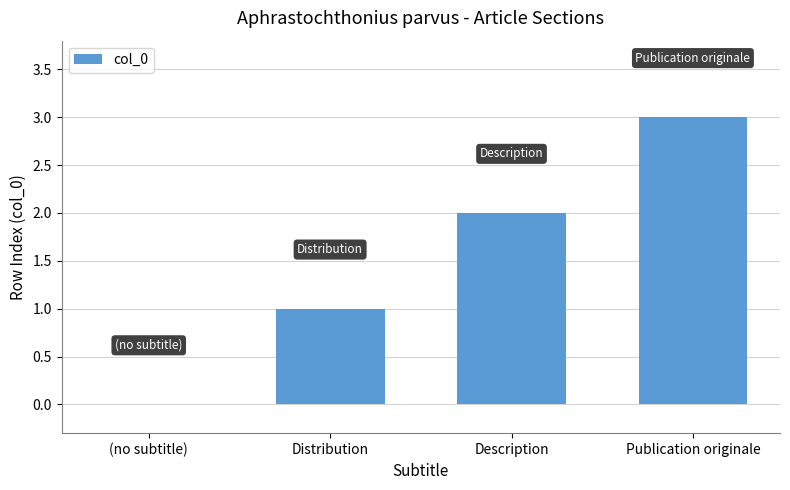

At which category does the chart reach its peak across all series?

Publication originale